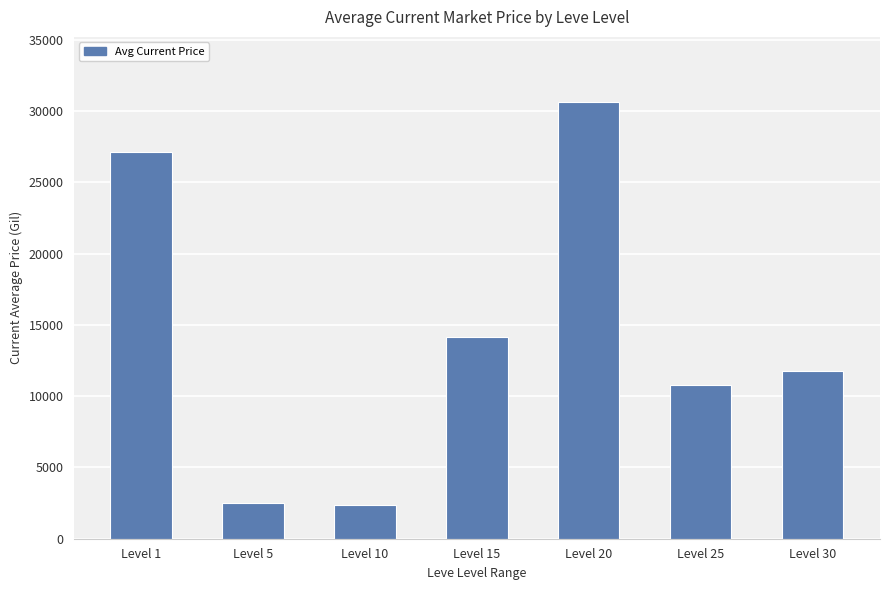

True or false: the data shows 30600.0 at Level 20.

True